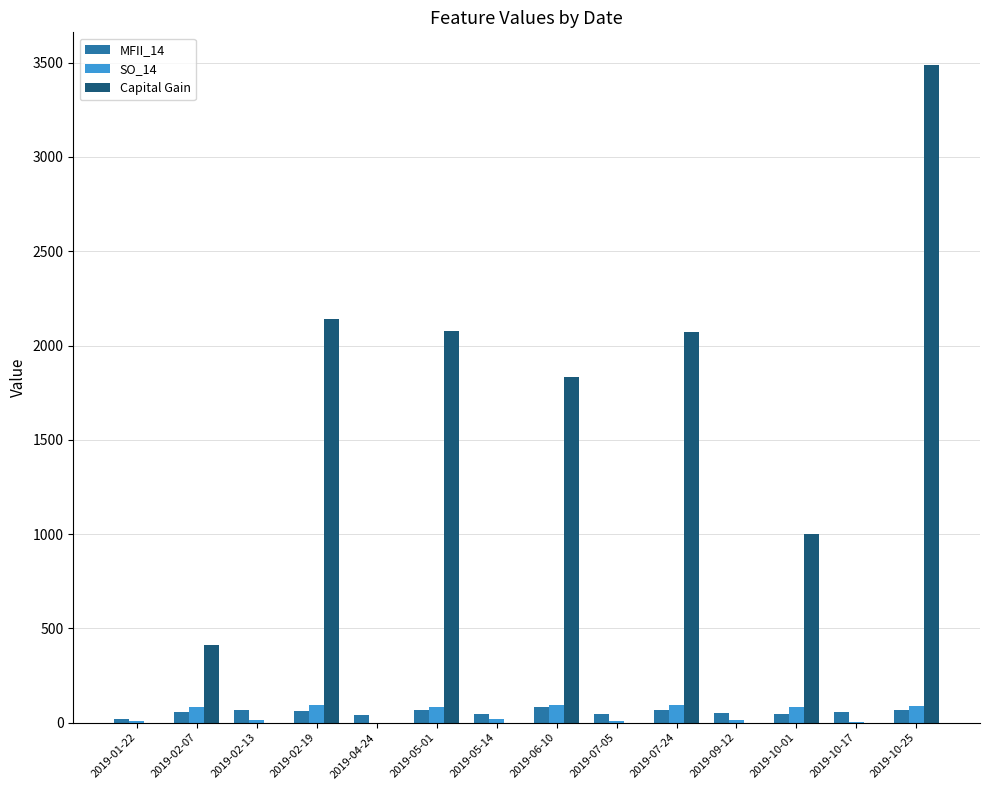

What is the total value across all series at 2019-05-01?

2227.6